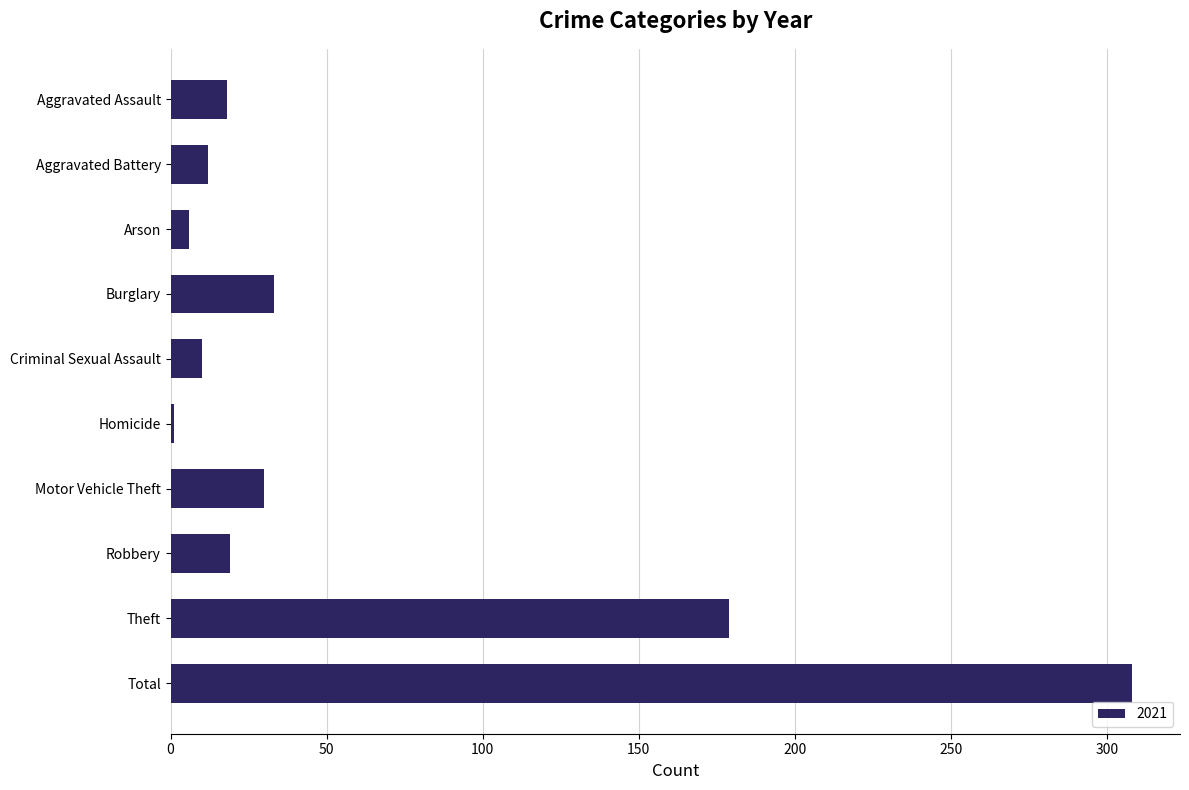

The value at Aggravated Assault is 18. True or false?

True